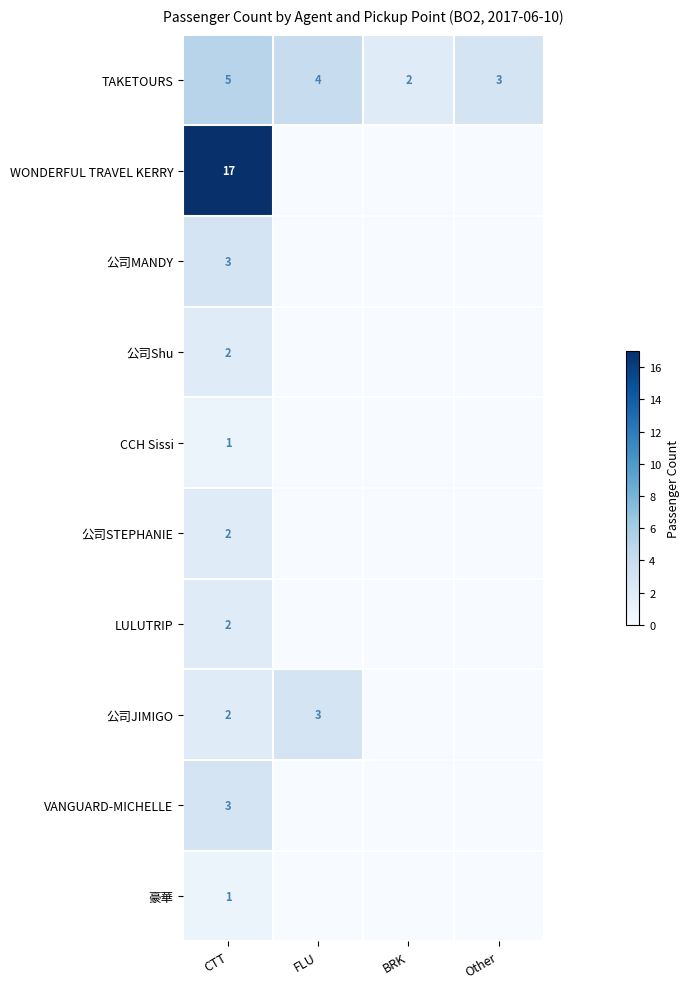

What is the sum of all TAKETOURS values?

14